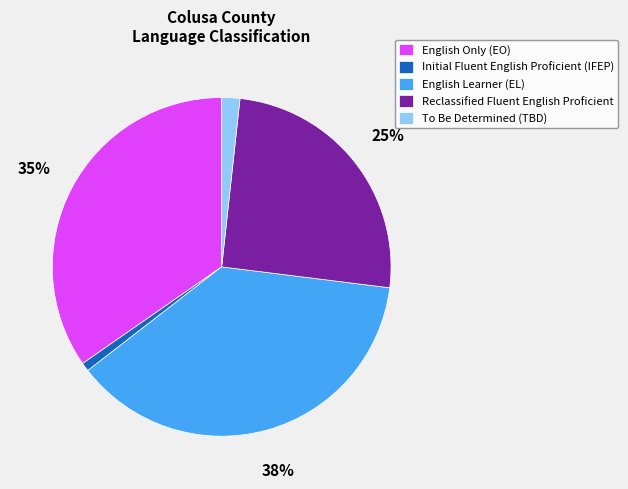

Do To Be Determined (TBD) and English Only (EO) together represent more than half of the pie?

No